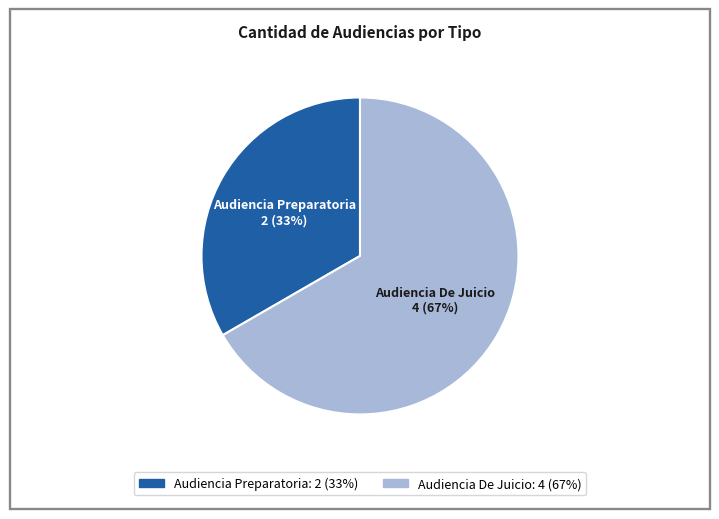

Combined, do Audiencia De Juicio and Audiencia Preparatoria account for over 50%?

Yes